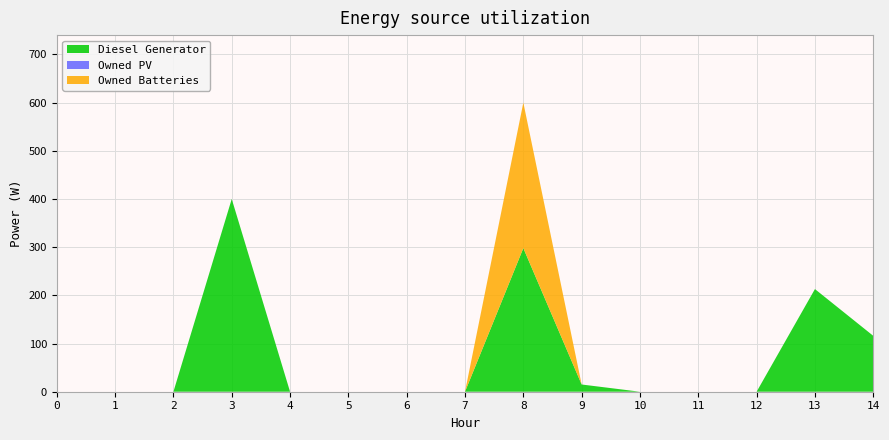

Reading left to right, transcribe all the data shown in this chart.

Diesel Generator: 0	0	0	400	0	0	0	0	298	15	0	0	0	213	116
Owned PV: 0	0	0	0	0	0	0	0	0	0	0	0	0	0	0
Owned Batteries: 0	0	0	0	0	0	0	0	302	0	0	0	0	0	0